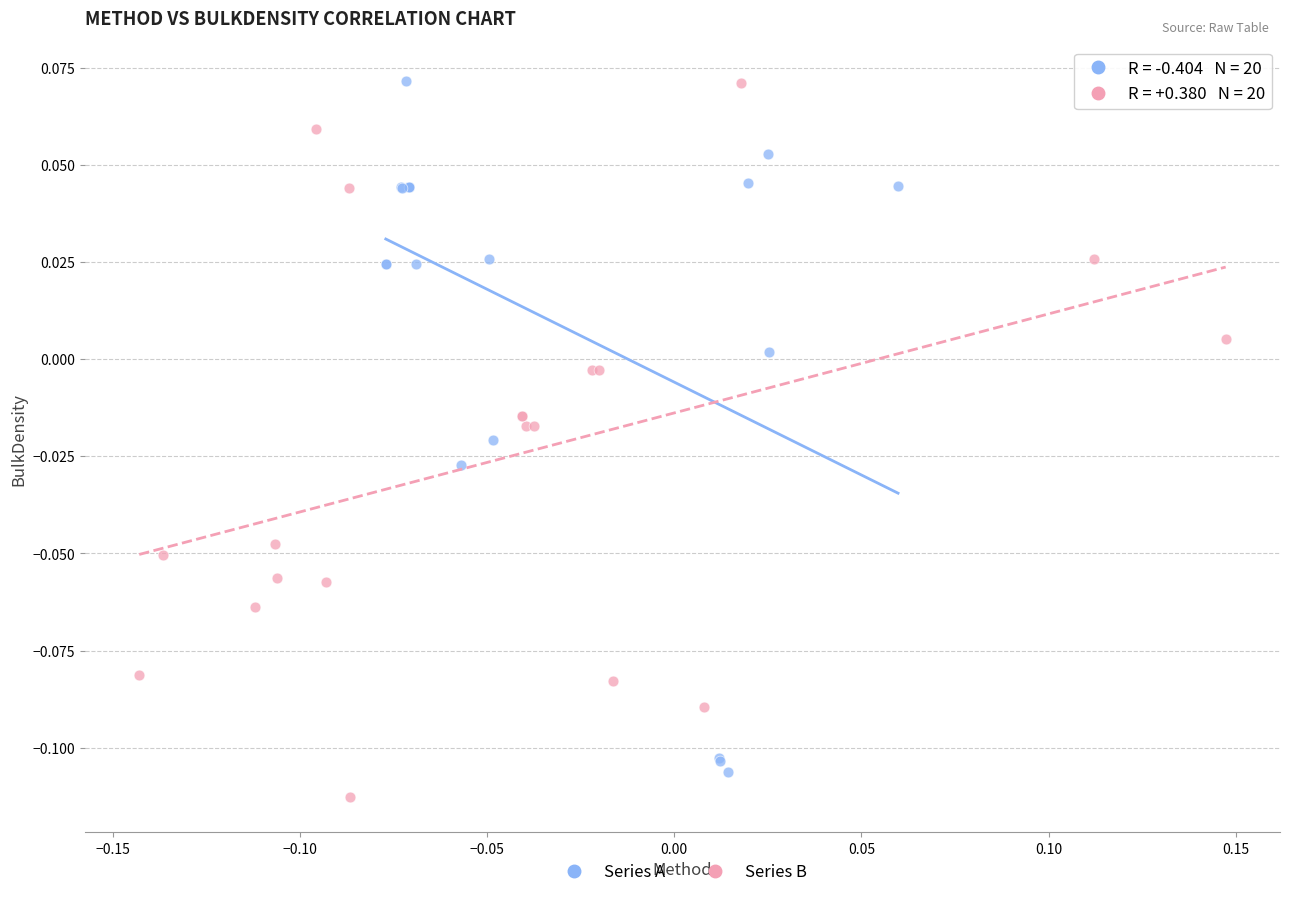

What are all the series names shown in the legend?

Series A, Series B